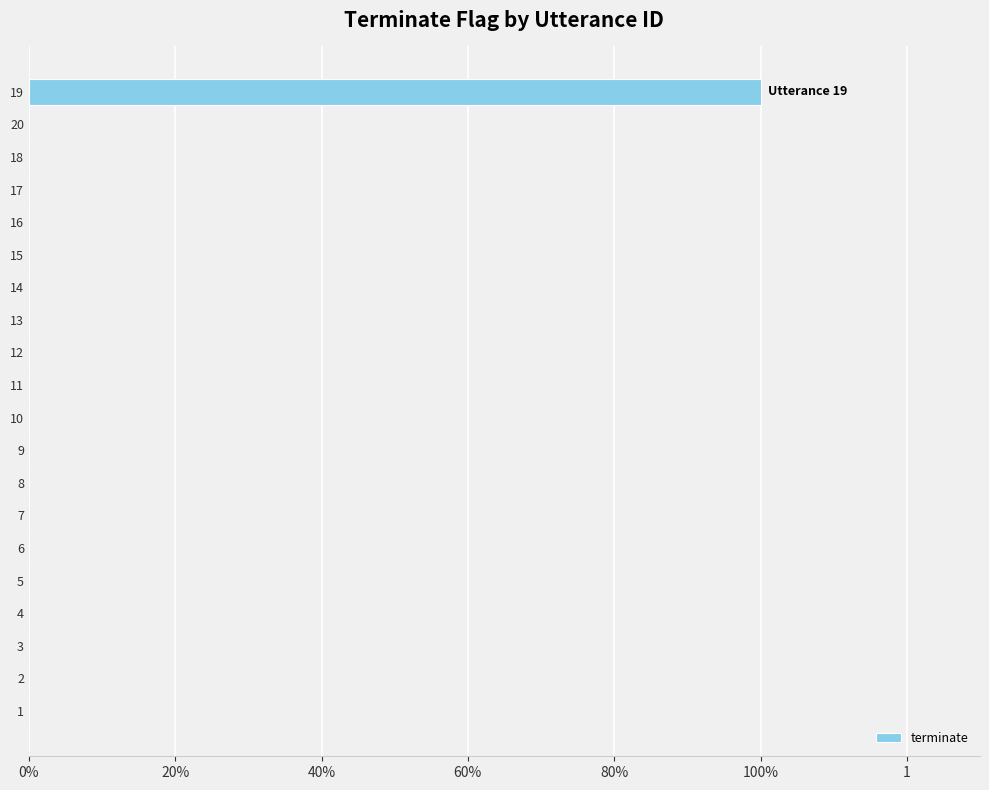

The value at 1 is 0. True or false?

False